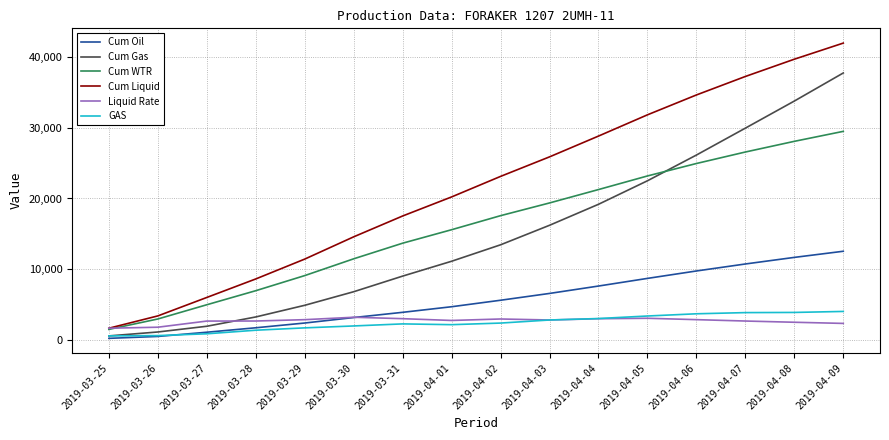

What is the difference between the maximum and second lowest values in the Cum Liquid series?

38685.6